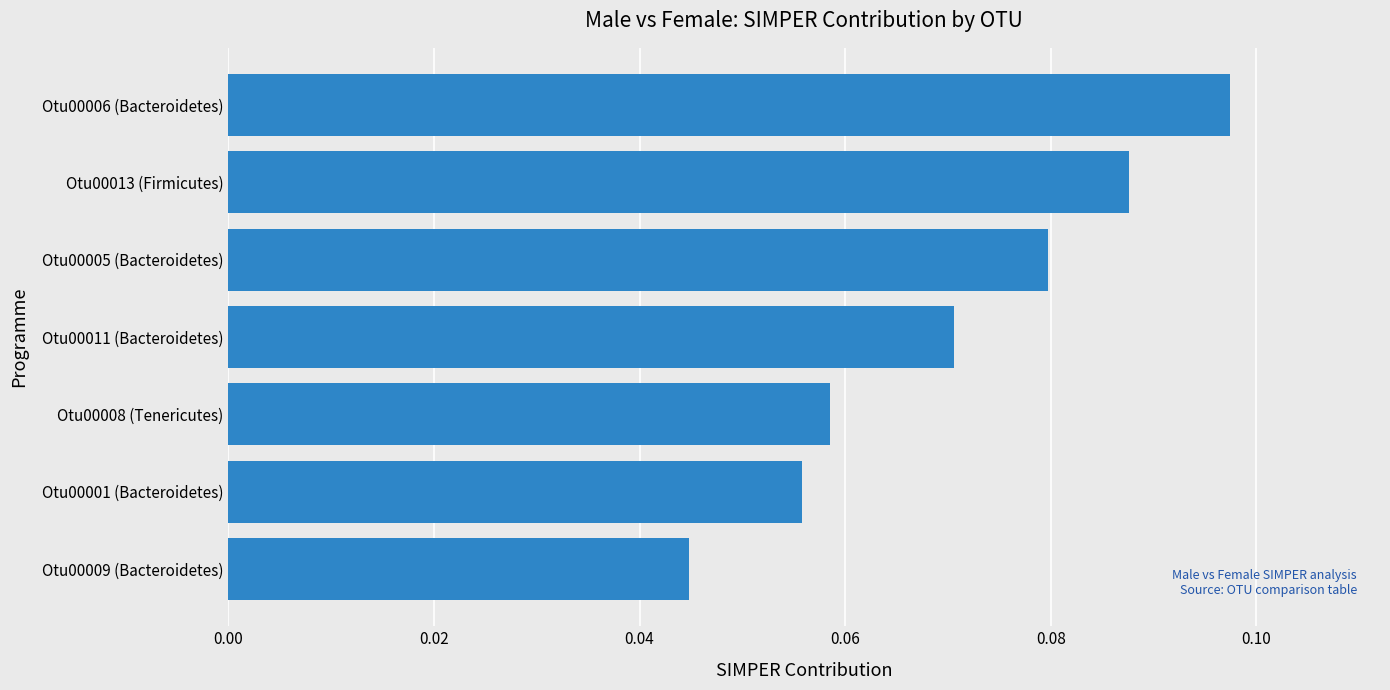

List the labels in order of value, largest first.

Otu00006 (Bacteroidetes), Otu00013 (Firmicutes), Otu00005 (Bacteroidetes), Otu00011 (Bacteroidetes), Otu00008 (Tenericutes), Otu00001 (Bacteroidetes), Otu00009 (Bacteroidetes)